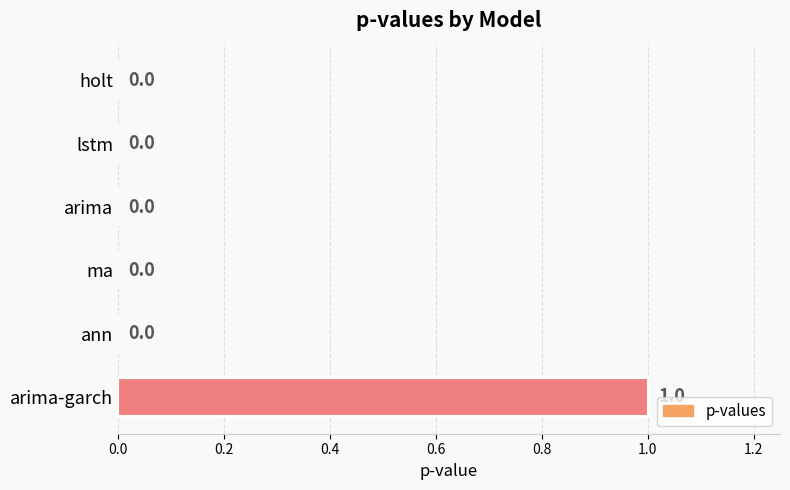

Is it true that the value at ma is -1?

False